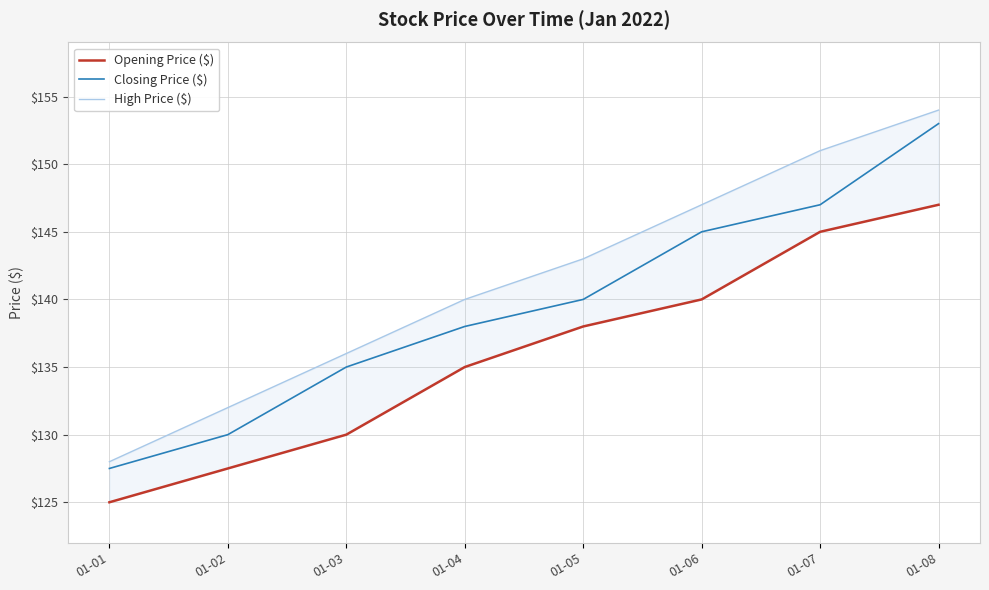

True or false: Closing Price ($) and Opening Price ($) intersect in this chart.

False